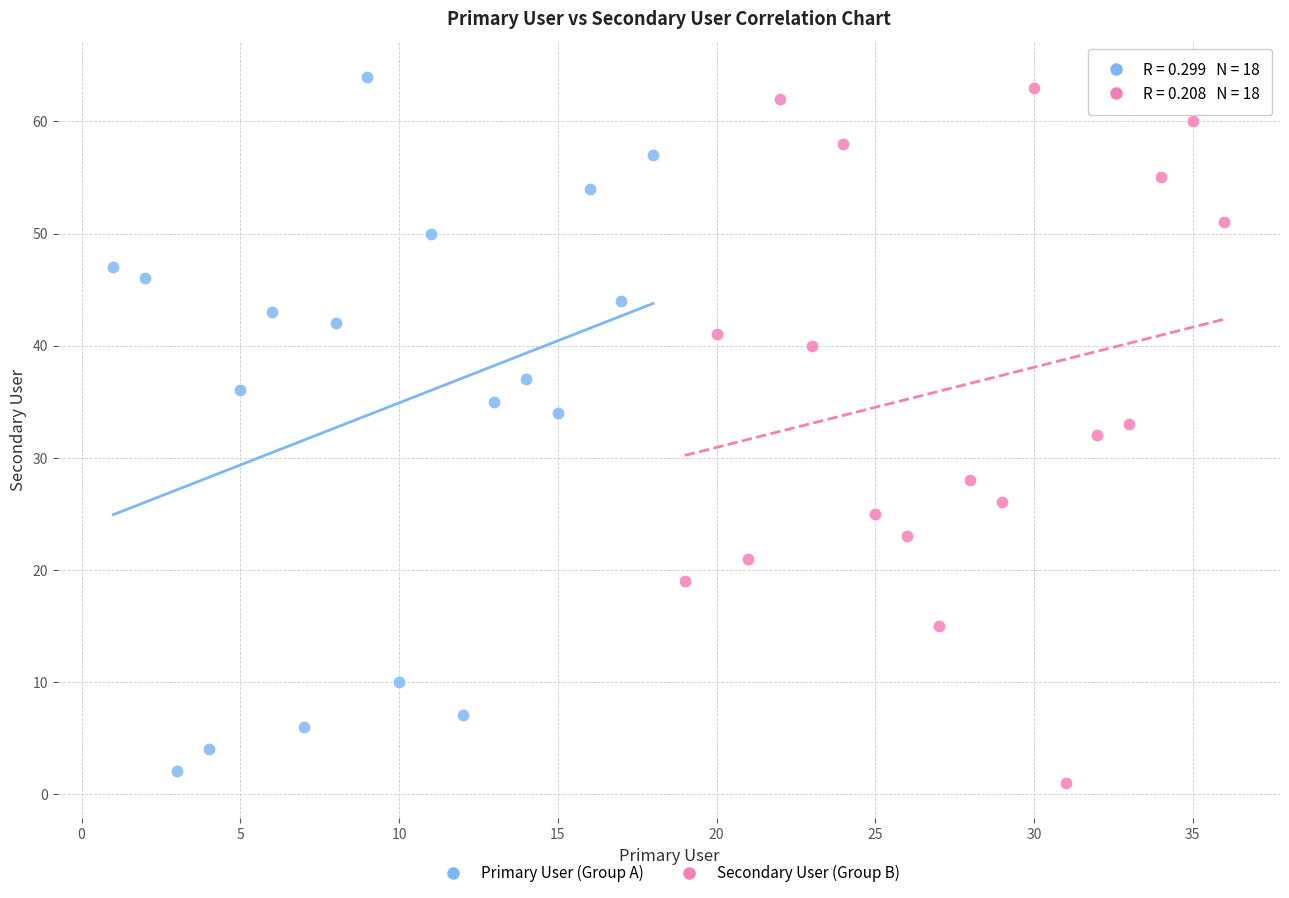

What are all the series names shown in the legend?

Primary User (Group A), Secondary User (Group B)